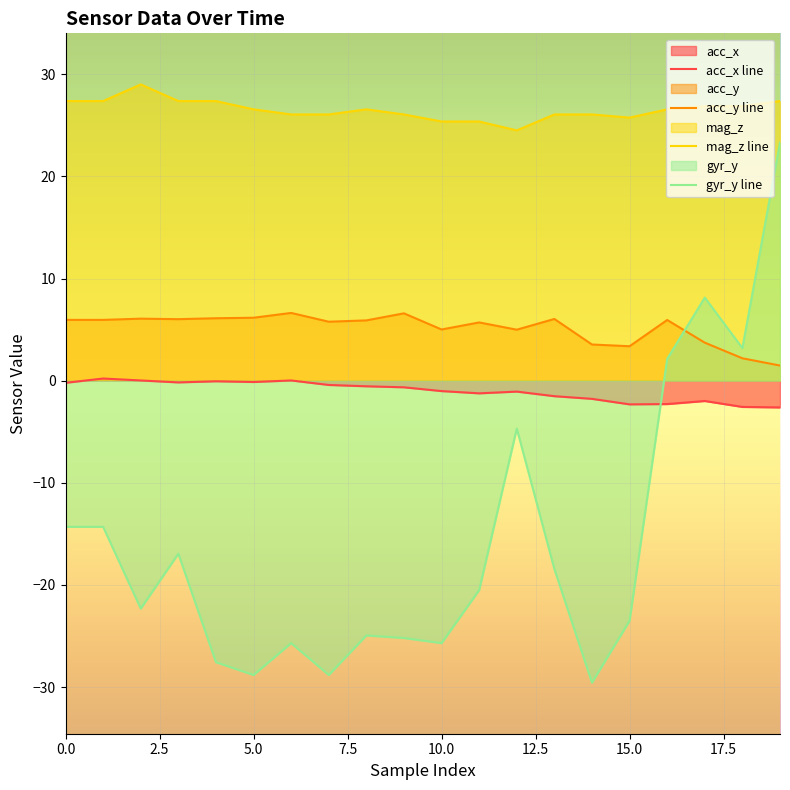

The acc_x series shows -1.2 at 11. True or false?

True